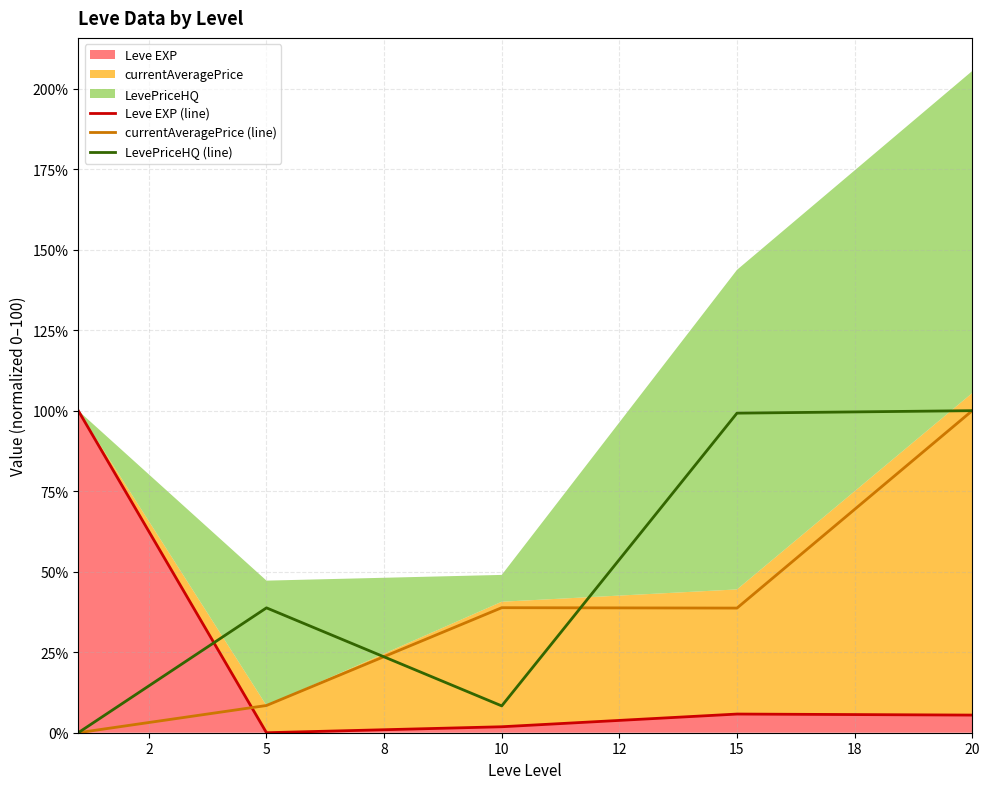

Which series ends up on top after the final intersection of Leve EXP (line) and LevePriceHQ (line)?

LevePriceHQ (line)